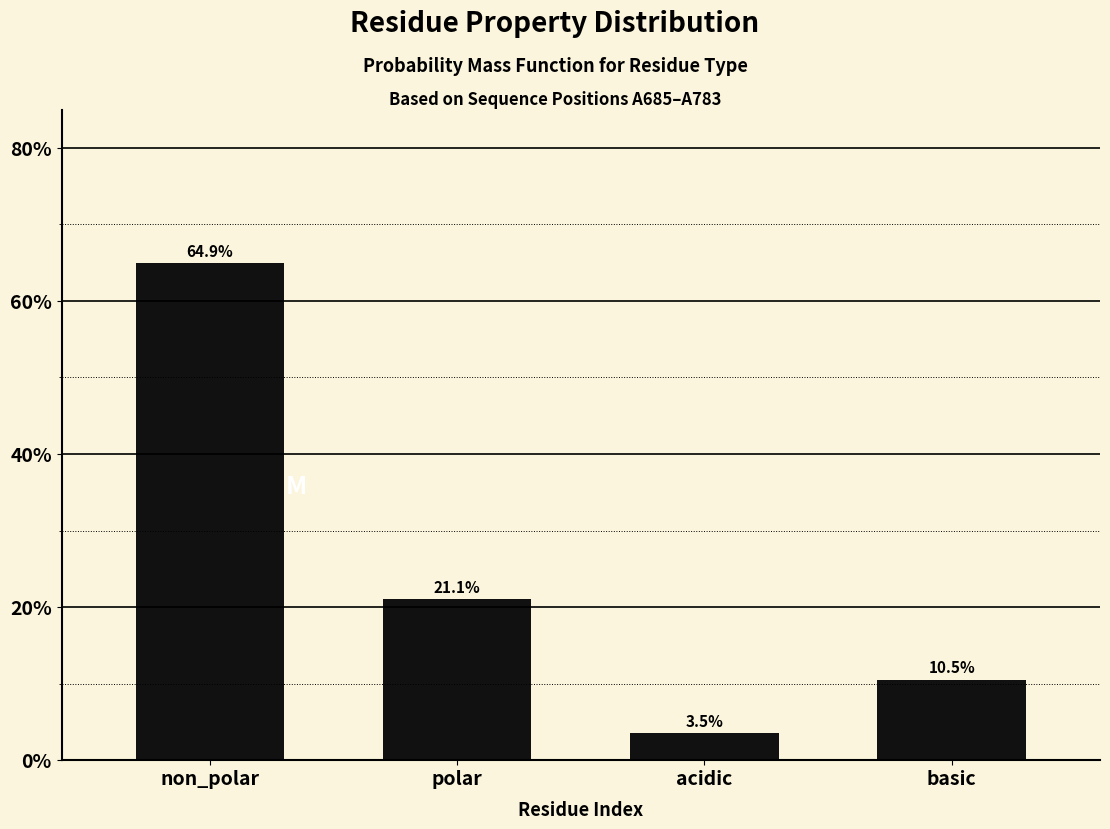

Reading left to right, transcribe all the data shown in this chart.

non_polar=64.9	polar=21.1	acidic=3.5	basic=10.5